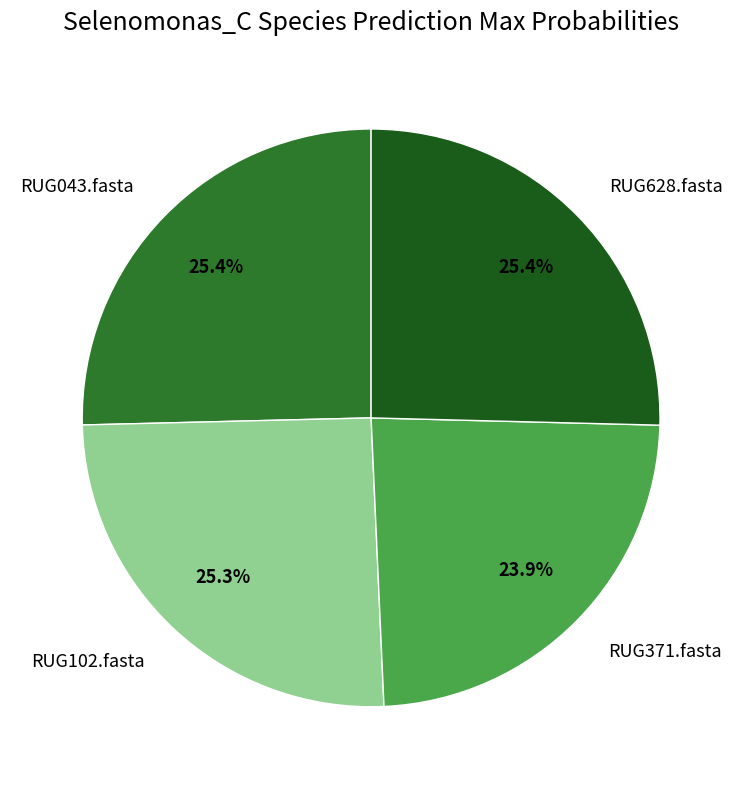

What is the smallest slice in the pie chart?

RUG371.fasta